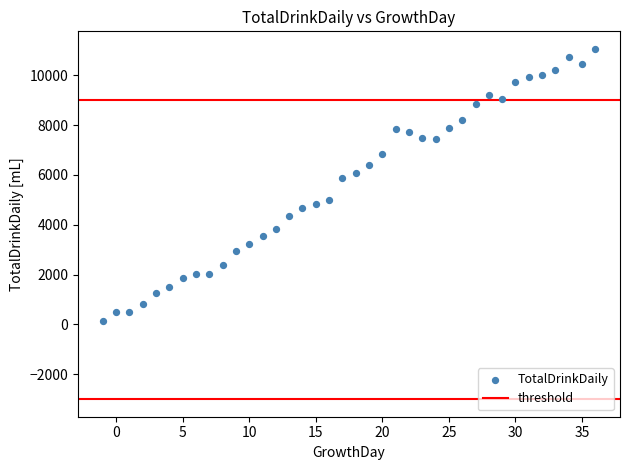

What Y value in the scatter plot is closest to 5605?

5880